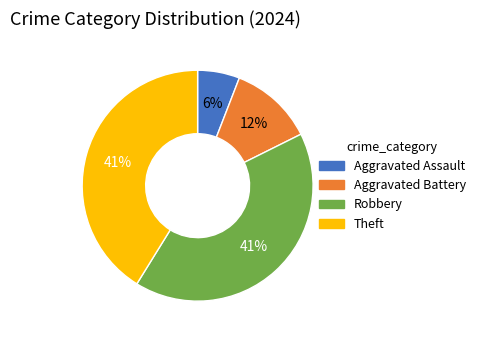

Count the number of slices in the pie.

4